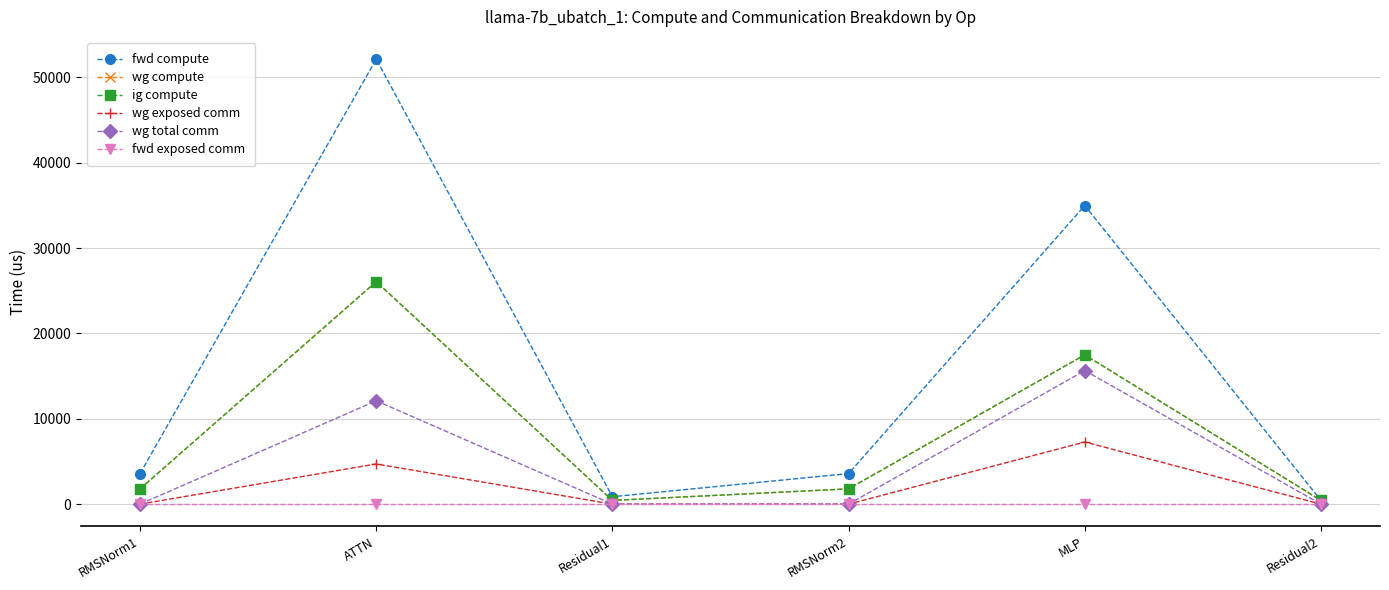

What is the sum of all fwd compute values?

95579.7